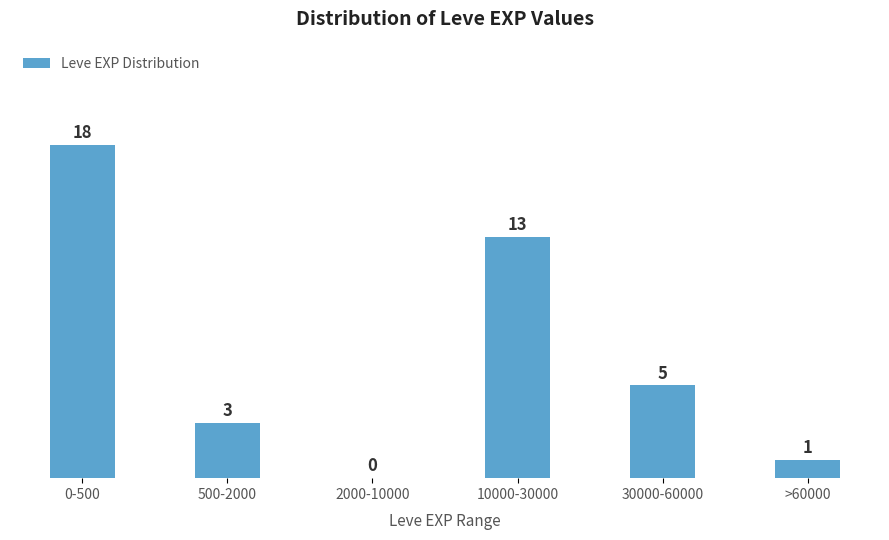

Reading left to right, extract all data points from this chart.

0-500=18	500-2000=3	2000-10000=0	10000-30000=13	30000-60000=5	>60000=1